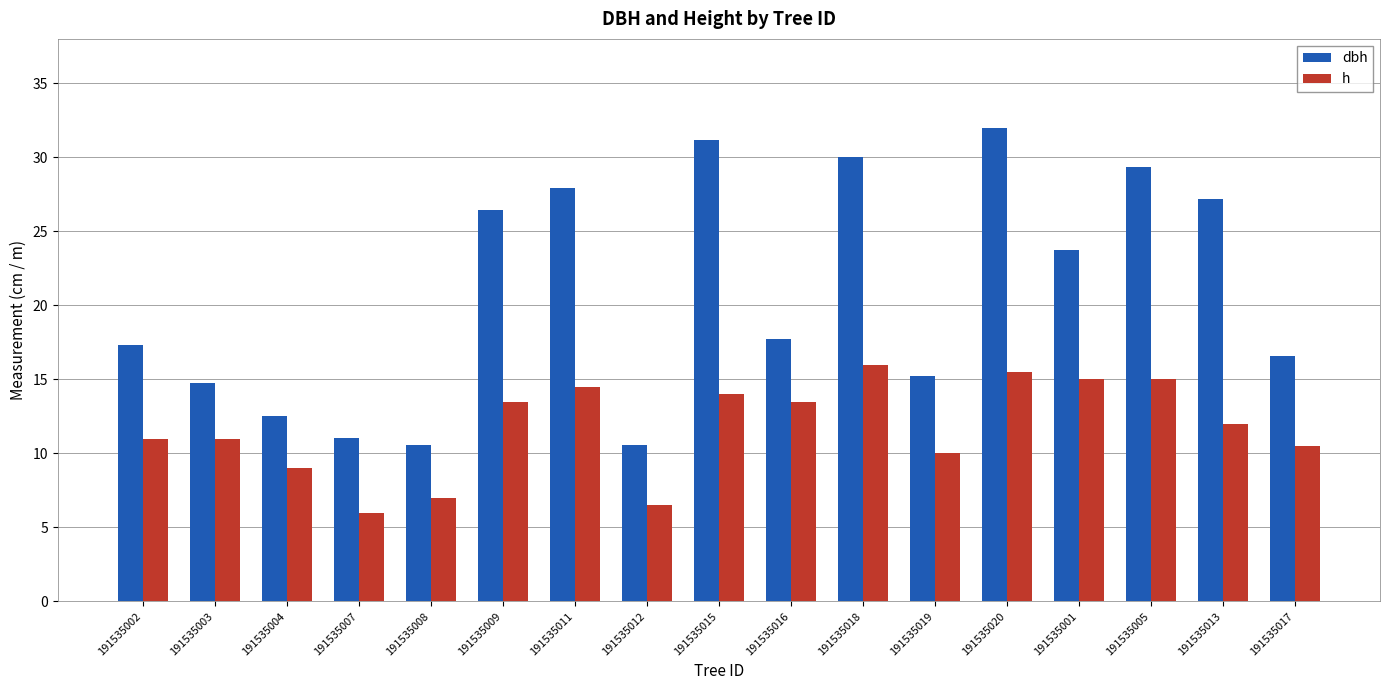

What is the difference between the second highest and second lowest values in the dbh series?

20.6